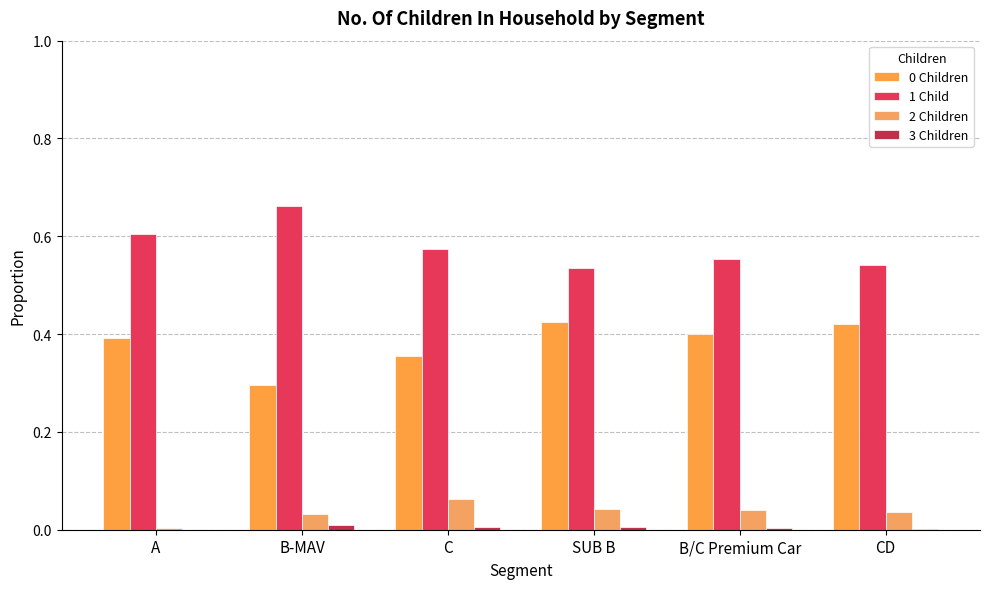

Between B-MAV and A, which is larger?

A